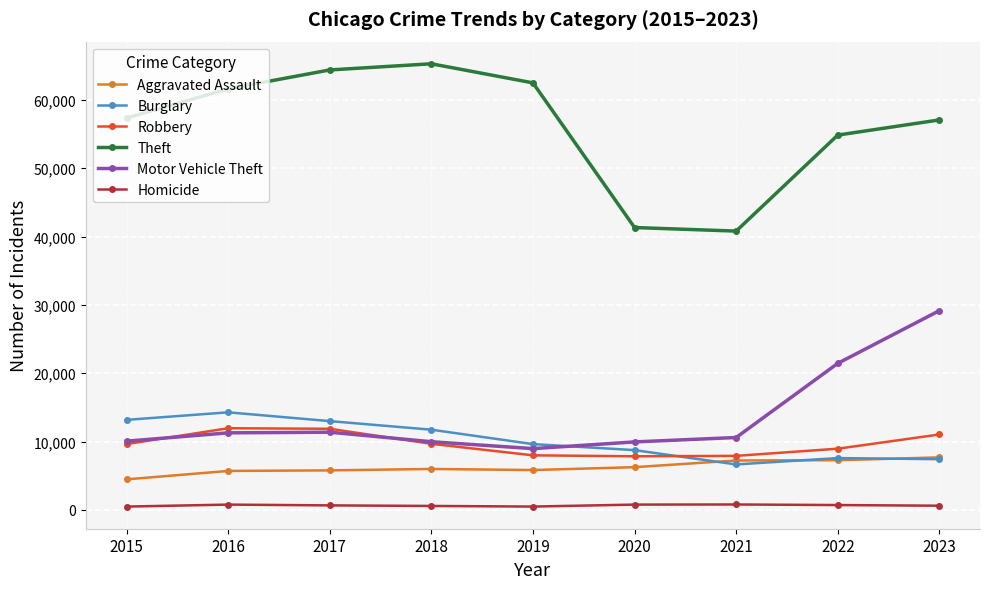

Which series has the largest range (max minus min)?

Theft